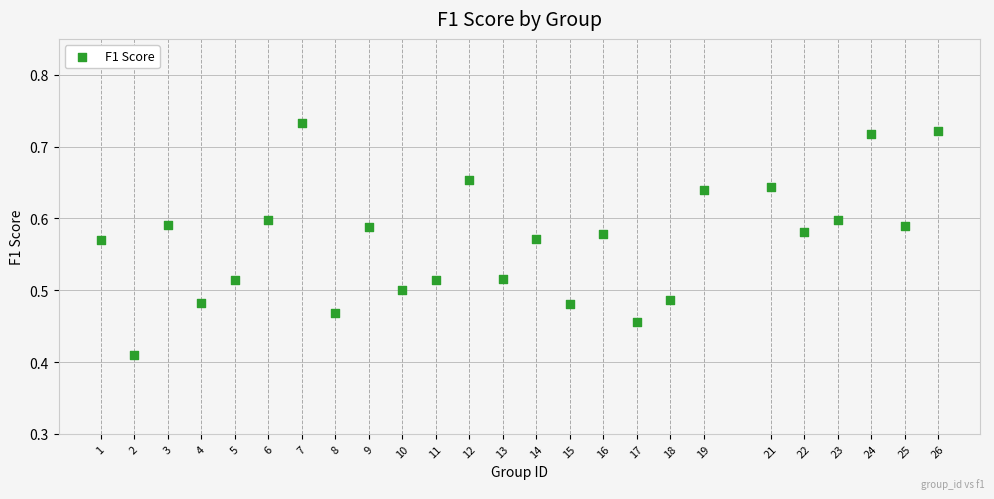

What is the range of X values (max minus min)?

25.0